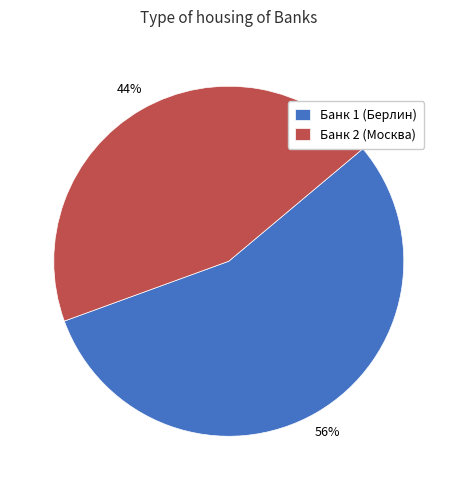

True or false: Банк 1 (Берлин) accounts for 48% of the total.

False